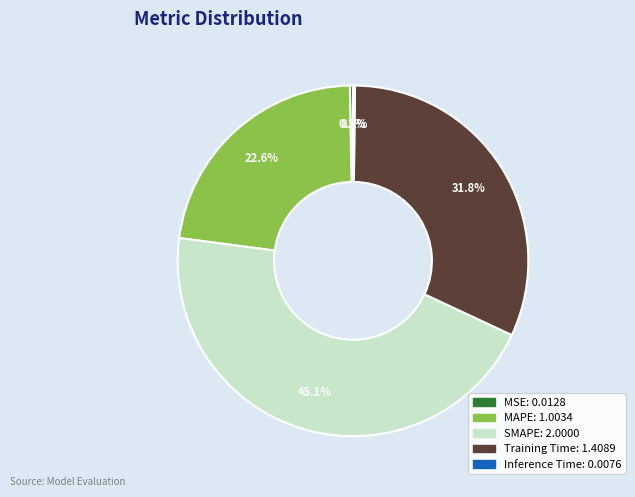

Which has a higher value, MAPE or SMAPE?

SMAPE